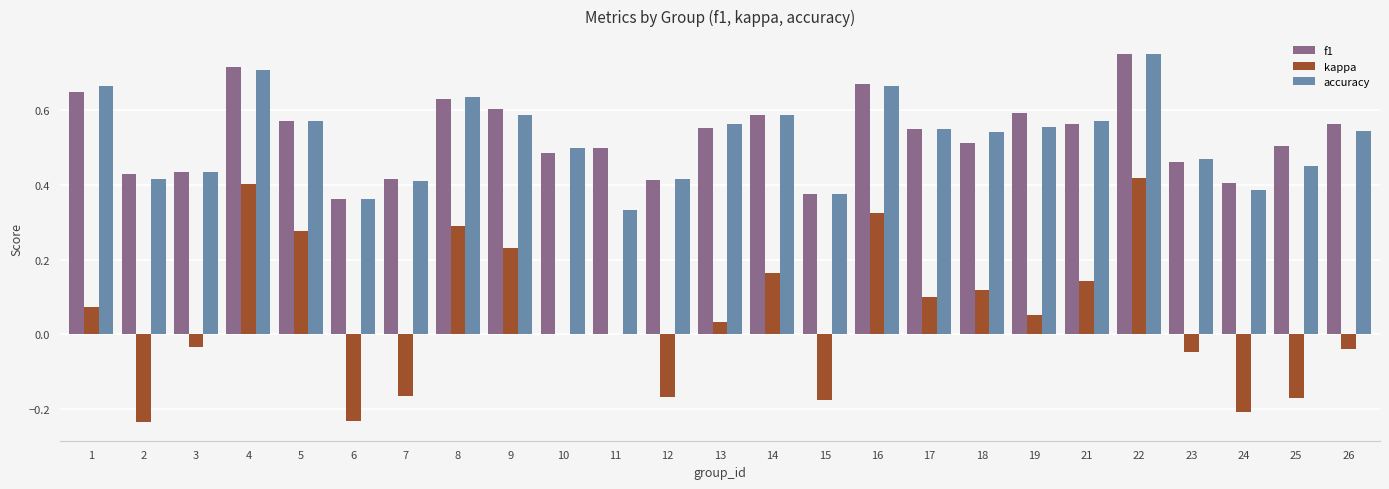

Is it true that accuracy equals 0.7 at 16?

True